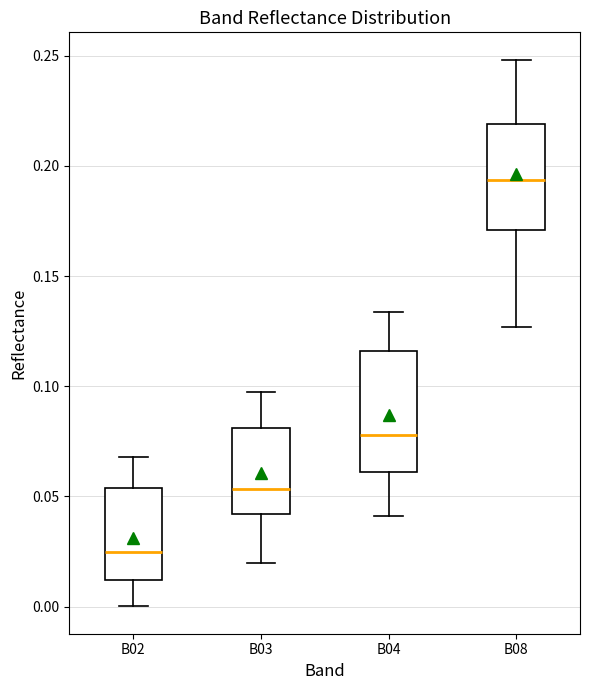

Where is the lower edge of the box for B08 on the y-axis? The values are not printed on the chart, so give them approximately, as read against the axis.

0.170